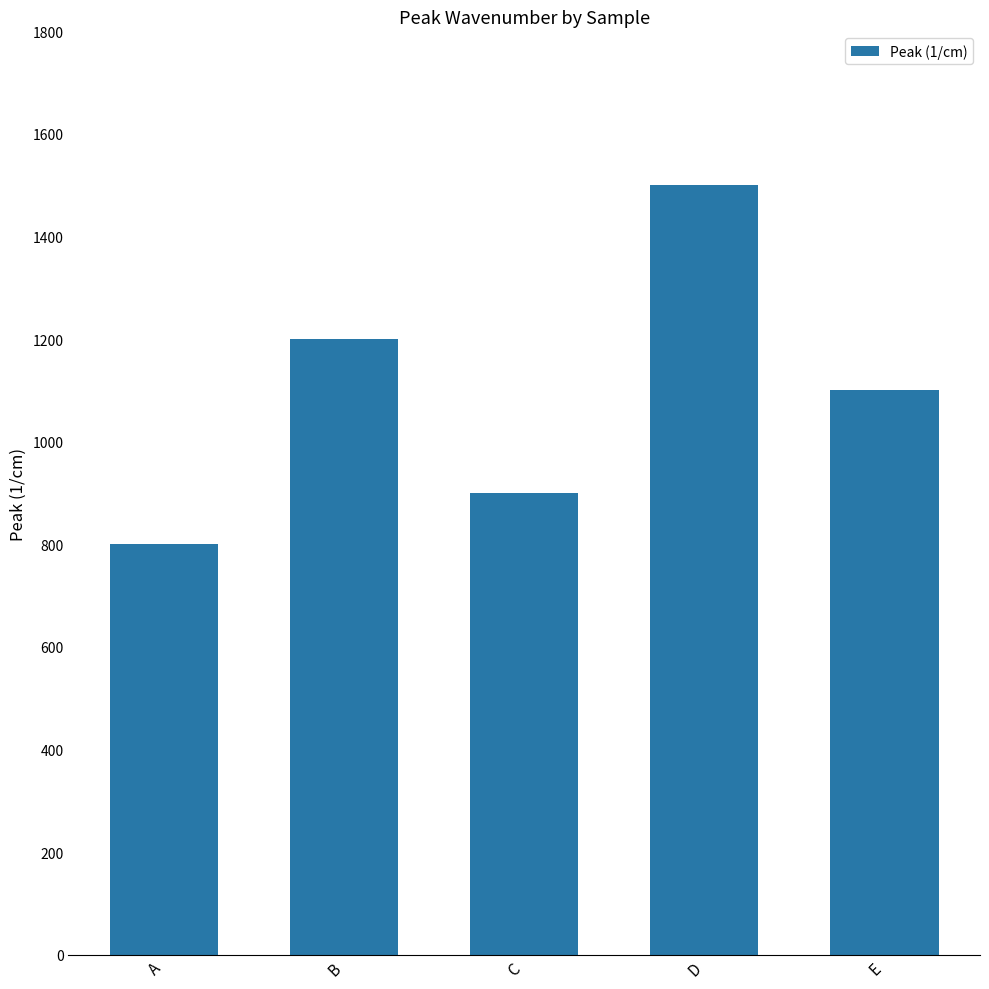

Reading left to right, transcribe all the data shown in this chart.

800	1200	900	1500	1100